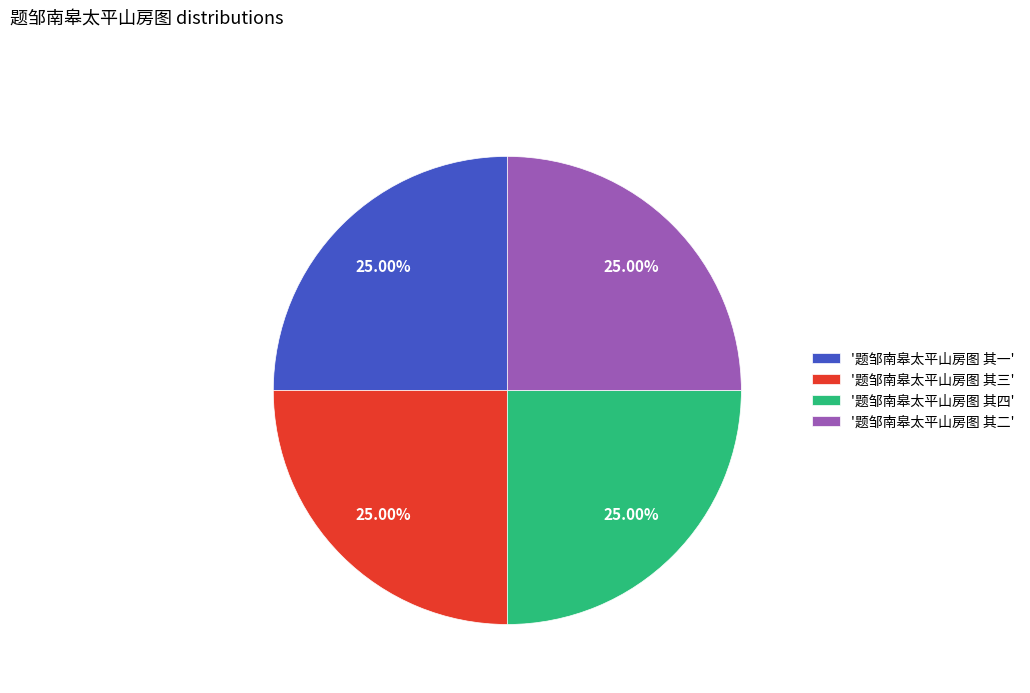

How many slices are in this pie chart?

4